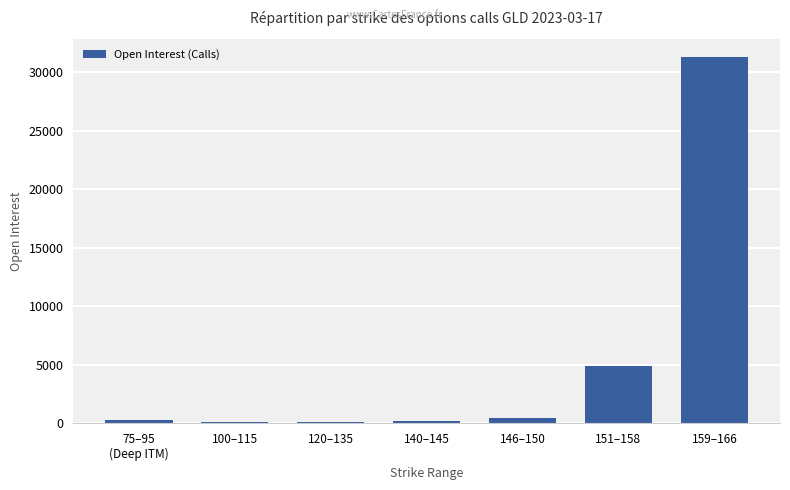

Where is the data nearest to the value 15690?

151–158